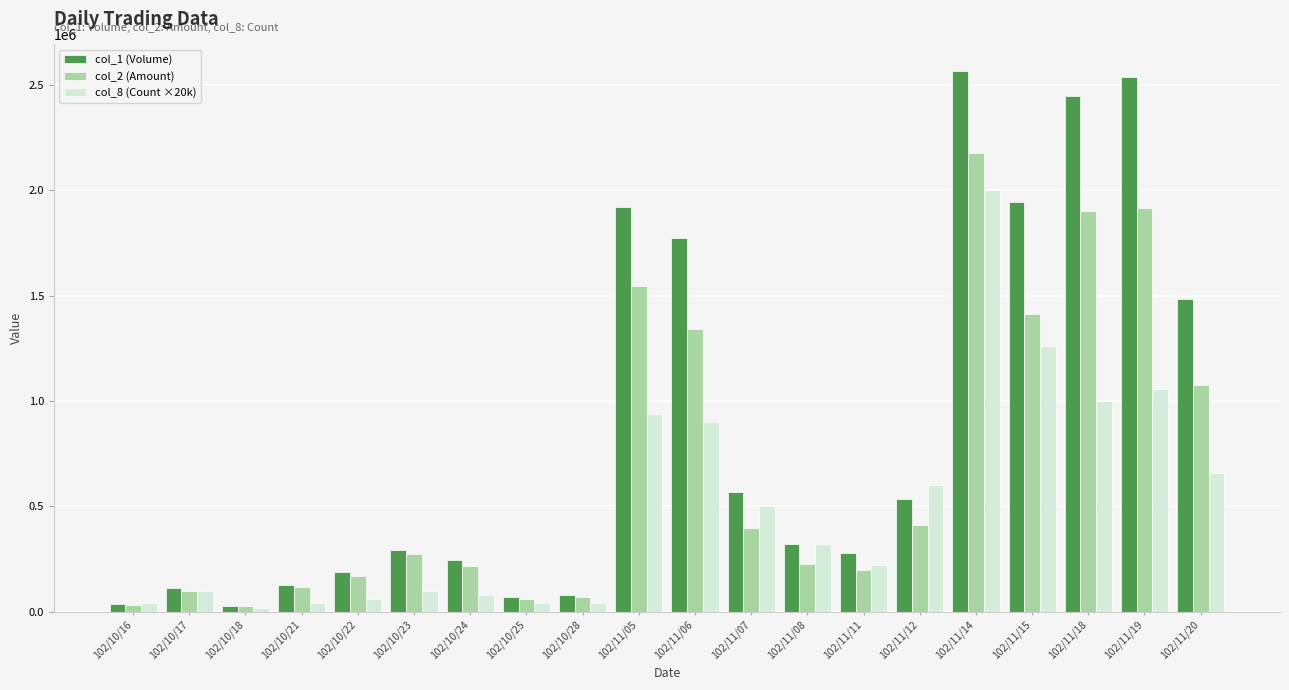

What is the sum of all col_8 (Count ×20k) values?

9980000